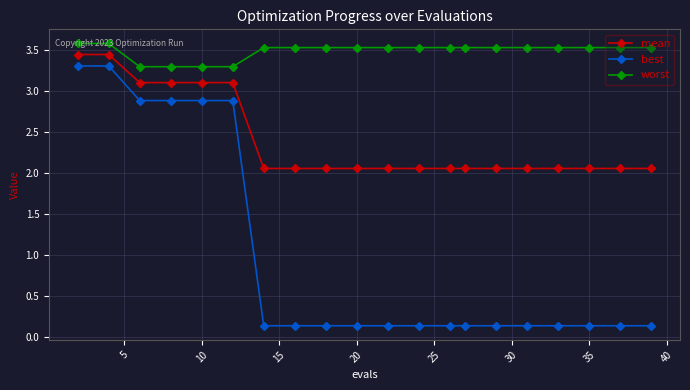

What is the difference between the maximum and minimum values in the best series?

3.2